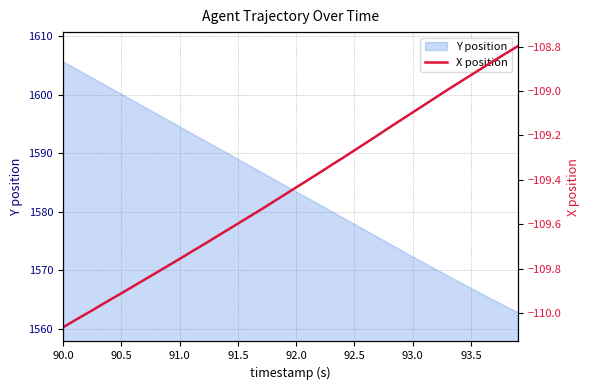

Where does the Y position series first go above 1584?

90.0